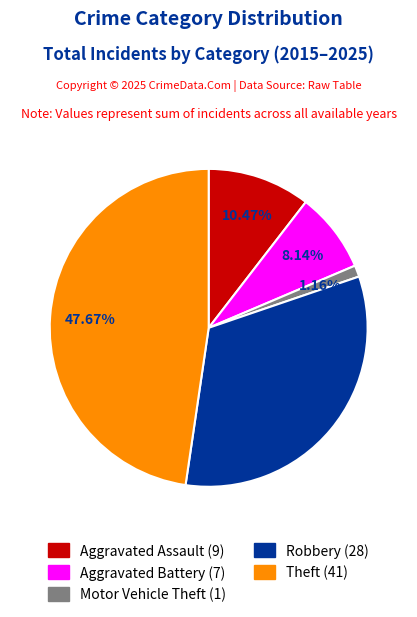

Does any single category account for the majority?

No